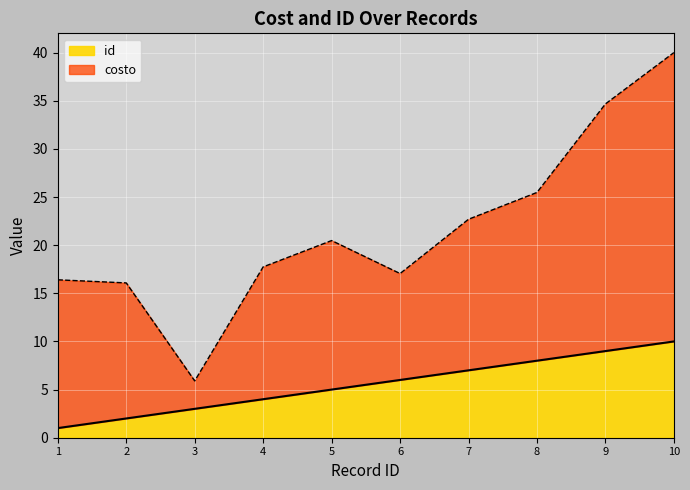

Which has a higher value, 4 or 3?

4